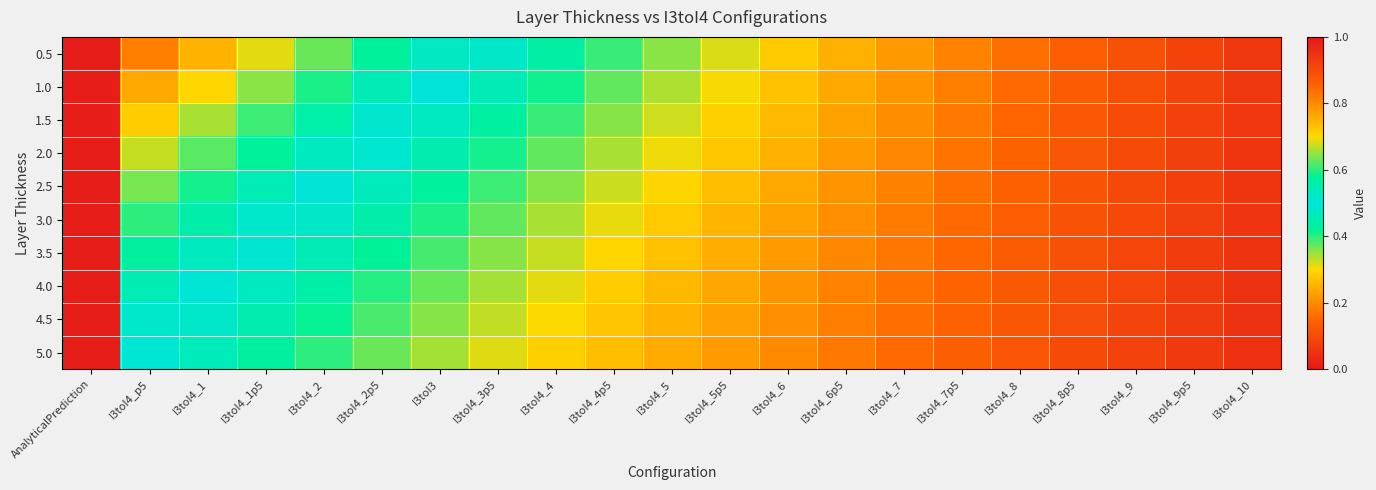

Reading right to left, extract all data points from this chart.

0.5: I3toI4_10=0.9	I3toI4_9p5=0.9	I3toI4_9=0.9	I3toI4_8p5=0.9	I3toI4_8=0.8	I3toI4_7p5=0.8	I3toI4_7=0.8	I3toI4_6p5=0.8	I3toI4_6=0.7	I3toI4_5p5=0.7	I3toI4_5=0.6	I3toI4_4p5=0.6	I3toI4_4=0.6	I3toI4_3p5=0.5	I3toI3=0.5	I3toI4_2p5=0.4	I3toI4_2=0.4	I3toI4_1p5=0.3	I3toI4_1=0.3	I3toI4_p5=0.2	AnalyticalPrediction=1.0
1.0: I3toI4_10=0.9	I3toI4_9p5=0.9	I3toI4_9=0.9	I3toI4_8p5=0.9	I3toI4_8=0.8	I3toI4_7p5=0.8	I3toI4_7=0.8	I3toI4_6p5=0.8	I3toI4_6=0.7	I3toI4_5p5=0.7	I3toI4_5=0.7	I3toI4_4p5=0.6	I3toI4_4=0.6	I3toI4_3p5=0.5	I3toI3=0.5	I3toI4_2p5=0.5	I3toI4_2=0.4	I3toI4_1p5=0.4	I3toI4_1=0.3	I3toI4_p5=0.2	AnalyticalPrediction=1.0
1.5: I3toI4_10=0.9	I3toI4_9p5=0.9	I3toI4_9=0.9	I3toI4_8p5=0.9	I3toI4_8=0.9	I3toI4_7p5=0.8	I3toI4_7=0.8	I3toI4_6p5=0.8	I3toI4_6=0.7	I3toI4_5p5=0.7	I3toI4_5=0.7	I3toI4_4p5=0.6	I3toI4_4=0.6	I3toI4_3p5=0.6	I3toI3=0.5	I3toI4_2p5=0.5	I3toI4_2=0.4	I3toI4_1p5=0.4	I3toI4_1=0.3	I3toI4_p5=0.3	AnalyticalPrediction=1.0
2.0: I3toI4_10=0.9	I3toI4_9p5=0.9	I3toI4_9=0.9	I3toI4_8p5=0.9	I3toI4_8=0.9	I3toI4_7p5=0.8	I3toI4_7=0.8	I3toI4_6p5=0.8	I3toI4_6=0.8	I3toI4_5p5=0.7	I3toI4_5=0.7	I3toI4_4p5=0.7	I3toI4_4=0.6	I3toI4_3p5=0.6	I3toI3=0.6	I3toI4_2p5=0.5	I3toI4_2=0.5	I3toI4_1p5=0.4	I3toI4_1=0.4	I3toI4_p5=0.3	AnalyticalPrediction=1.0
2.5: I3toI4_10=0.9	I3toI4_9p5=0.9	I3toI4_9=0.9	I3toI4_8p5=0.9	I3toI4_8=0.9	I3toI4_7p5=0.8	I3toI4_7=0.8	I3toI4_6p5=0.8	I3toI4_6=0.8	I3toI4_5p5=0.7	I3toI4_5=0.7	I3toI4_4p5=0.7	I3toI4_4=0.6	I3toI4_3p5=0.6	I3toI3=0.6	I3toI4_2p5=0.5	I3toI4_2=0.5	I3toI4_1p5=0.5	I3toI4_1=0.4	I3toI4_p5=0.4	AnalyticalPrediction=1.0
3.0: I3toI4_10=0.9	I3toI4_9p5=0.9	I3toI4_9=0.9	I3toI4_8p5=0.9	I3toI4_8=0.9	I3toI4_7p5=0.8	I3toI4_7=0.8	I3toI4_6p5=0.8	I3toI4_6=0.8	I3toI4_5p5=0.7	I3toI4_5=0.7	I3toI4_4p5=0.7	I3toI4_4=0.7	I3toI4_3p5=0.6	I3toI3=0.6	I3toI4_2p5=0.6	I3toI4_2=0.5	I3toI4_1p5=0.5	I3toI4_1=0.4	I3toI4_p5=0.4	AnalyticalPrediction=1.0
3.5: I3toI4_10=0.9	I3toI4_9p5=0.9	I3toI4_9=0.9	I3toI4_8p5=0.9	I3toI4_8=0.9	I3toI4_7p5=0.8	I3toI4_7=0.8	I3toI4_6p5=0.8	I3toI4_6=0.8	I3toI4_5p5=0.8	I3toI4_5=0.7	I3toI4_4p5=0.7	I3toI4_4=0.7	I3toI4_3p5=0.6	I3toI3=0.6	I3toI4_2p5=0.6	I3toI4_2=0.5	I3toI4_1p5=0.5	I3toI4_1=0.5	I3toI4_p5=0.4	AnalyticalPrediction=1.0
4.0: I3toI4_10=0.9	I3toI4_9p5=0.9	I3toI4_9=0.9	I3toI4_8p5=0.9	I3toI4_8=0.9	I3toI4_7p5=0.9	I3toI4_7=0.8	I3toI4_6p5=0.8	I3toI4_6=0.8	I3toI4_5p5=0.8	I3toI4_5=0.7	I3toI4_4p5=0.7	I3toI4_4=0.7	I3toI4_3p5=0.7	I3toI3=0.6	I3toI4_2p5=0.6	I3toI4_2=0.6	I3toI4_1p5=0.5	I3toI4_1=0.5	I3toI4_p5=0.5	AnalyticalPrediction=1.0
4.5: I3toI4_10=1.0	I3toI4_9p5=0.9	I3toI4_9=0.9	I3toI4_8p5=0.9	I3toI4_8=0.9	I3toI4_7p5=0.9	I3toI4_7=0.8	I3toI4_6p5=0.8	I3toI4_6=0.8	I3toI4_5p5=0.8	I3toI4_5=0.7	I3toI4_4p5=0.7	I3toI4_4=0.7	I3toI4_3p5=0.7	I3toI3=0.6	I3toI4_2p5=0.6	I3toI4_2=0.6	I3toI4_1p5=0.6	I3toI4_1=0.5	I3toI4_p5=0.5	AnalyticalPrediction=1.0
5.0: I3toI4_10=1.0	I3toI4_9p5=0.9	I3toI4_9=0.9	I3toI4_8p5=0.9	I3toI4_8=0.9	I3toI4_7p5=0.9	I3toI4_7=0.8	I3toI4_6p5=0.8	I3toI4_6=0.8	I3toI4_5p5=0.8	I3toI4_5=0.8	I3toI4_4p5=0.7	I3toI4_4=0.7	I3toI4_3p5=0.7	I3toI3=0.7	I3toI4_2p5=0.6	I3toI4_2=0.6	I3toI4_1p5=0.6	I3toI4_1=0.5	I3toI4_p5=0.5	AnalyticalPrediction=1.0